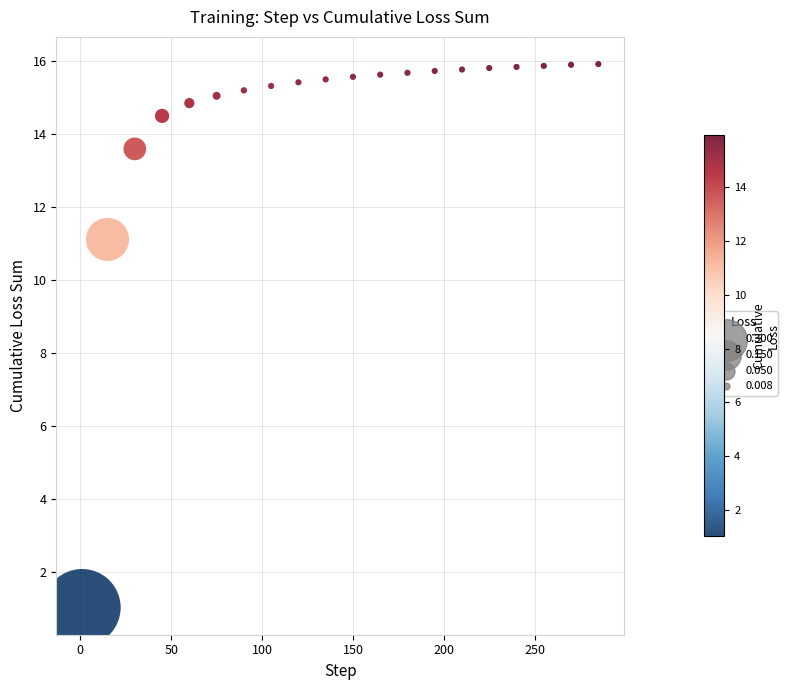

What is the range of Y values (max minus min)?

14.9